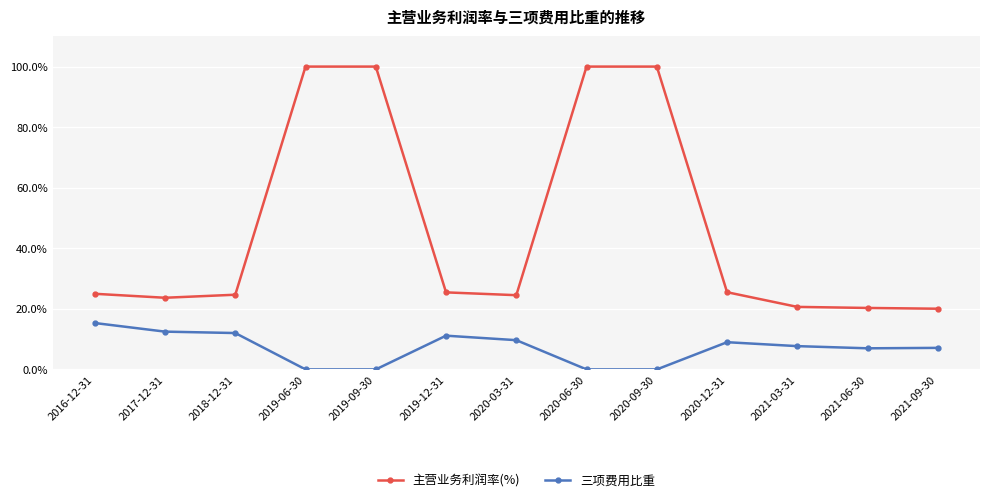

What is the average value of the 主营业务利润率(%) series?

46.9